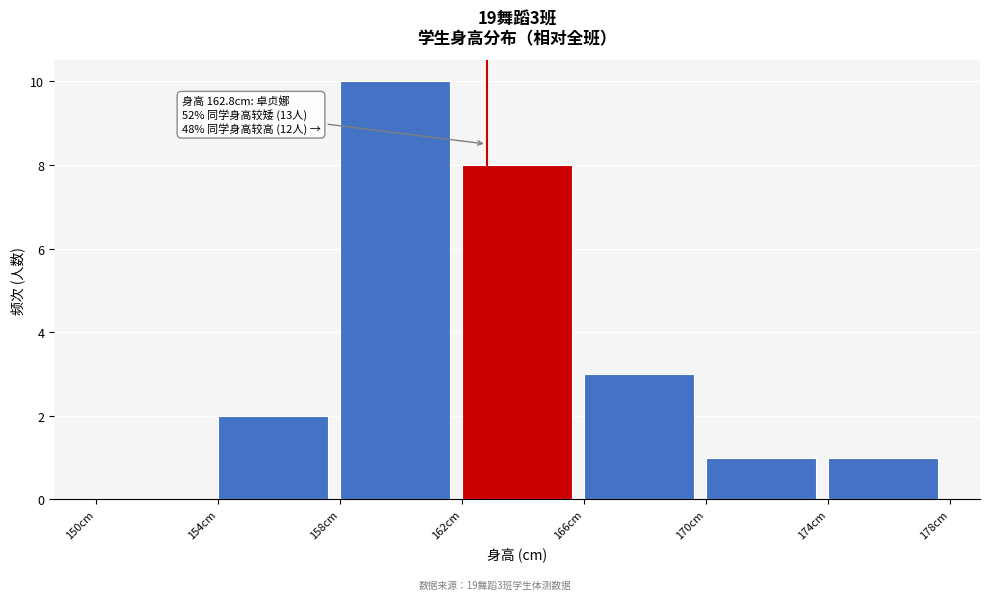

Which range on the x-axis has the tallest bar?

158 to 162